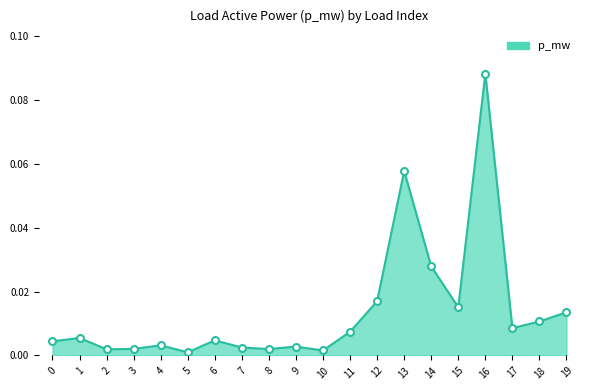

What is the sum of all values?

0.3